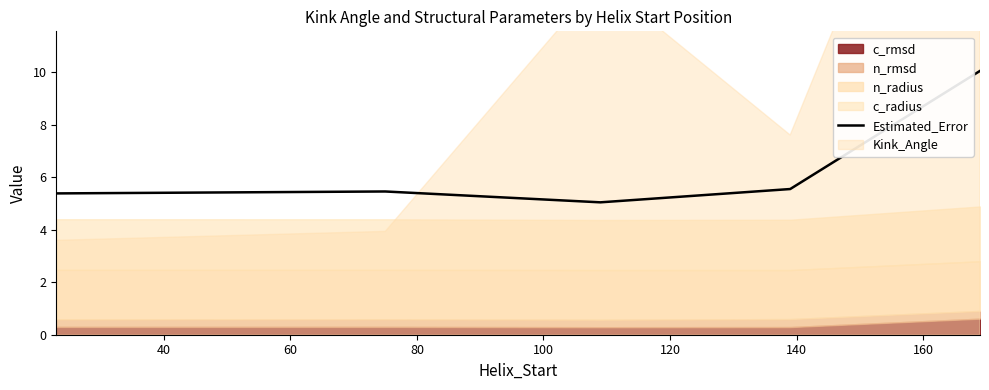

What is the highest value of the Estimated_Error series?

10.1